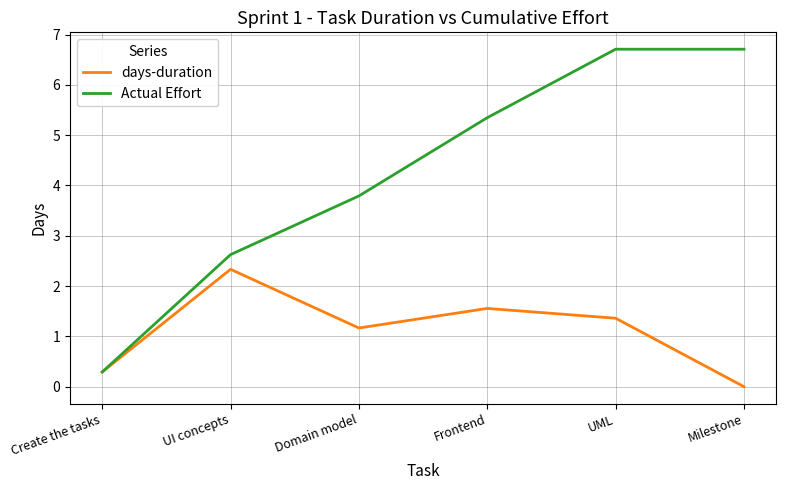

How many categories are shown in the chart?

6